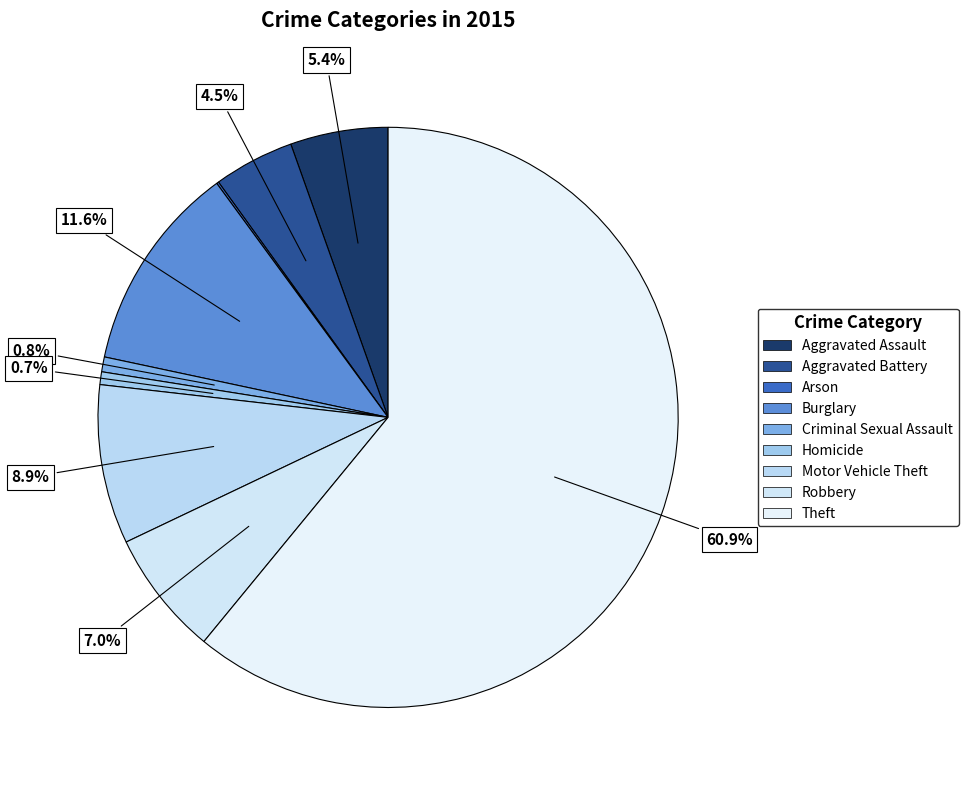

Is it true that Homicide is 1% of the pie?

True